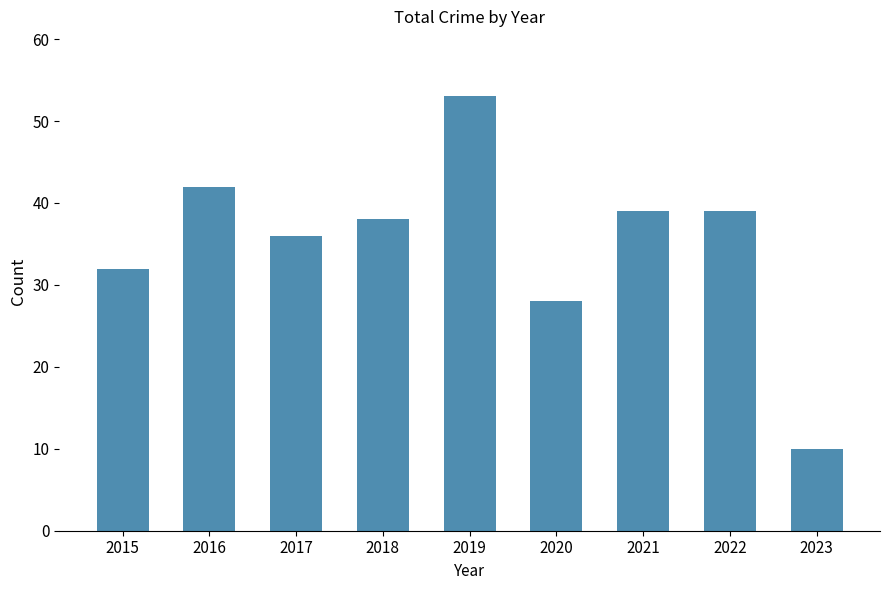

What is the greatest value displayed?

53